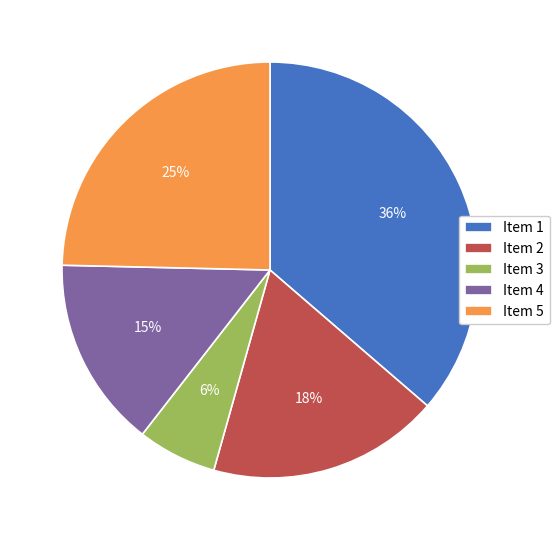

To the nearest percent, what portion does Item 3 represent?

6%